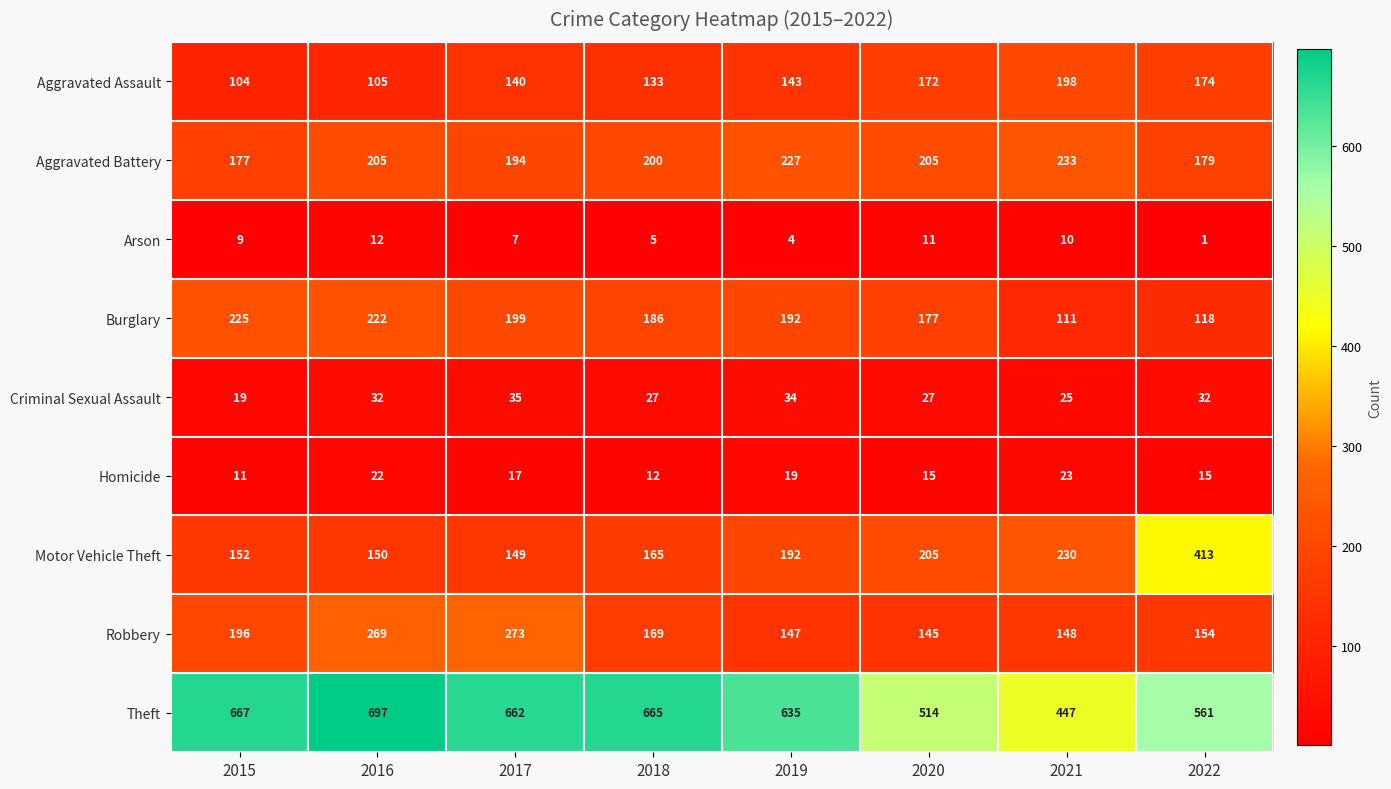

At which label is Homicide closest to 17?

2017